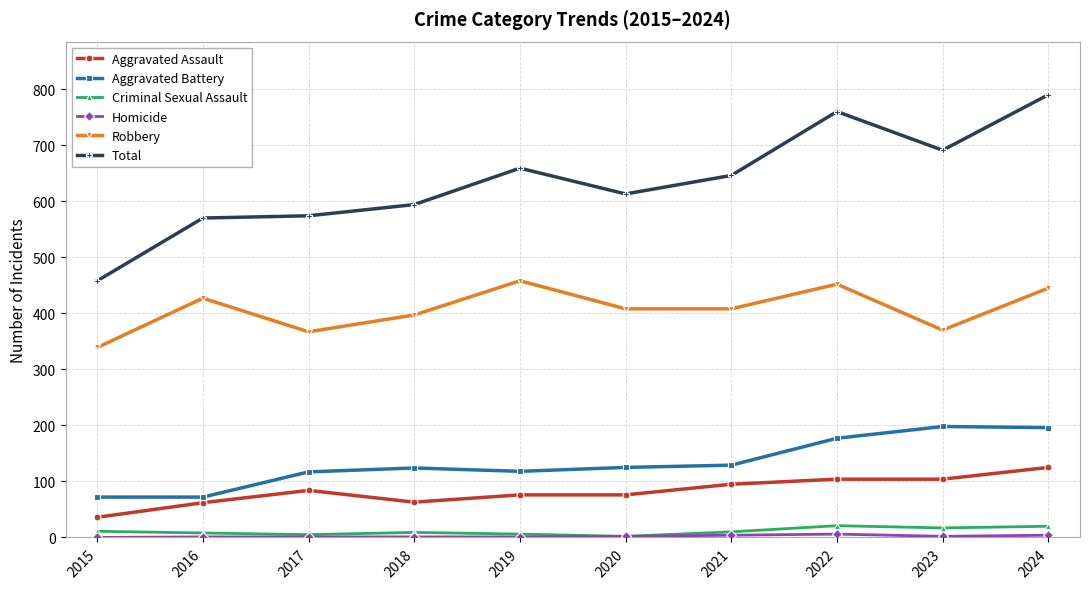

At how many categories does at least one series exceed 513?

9